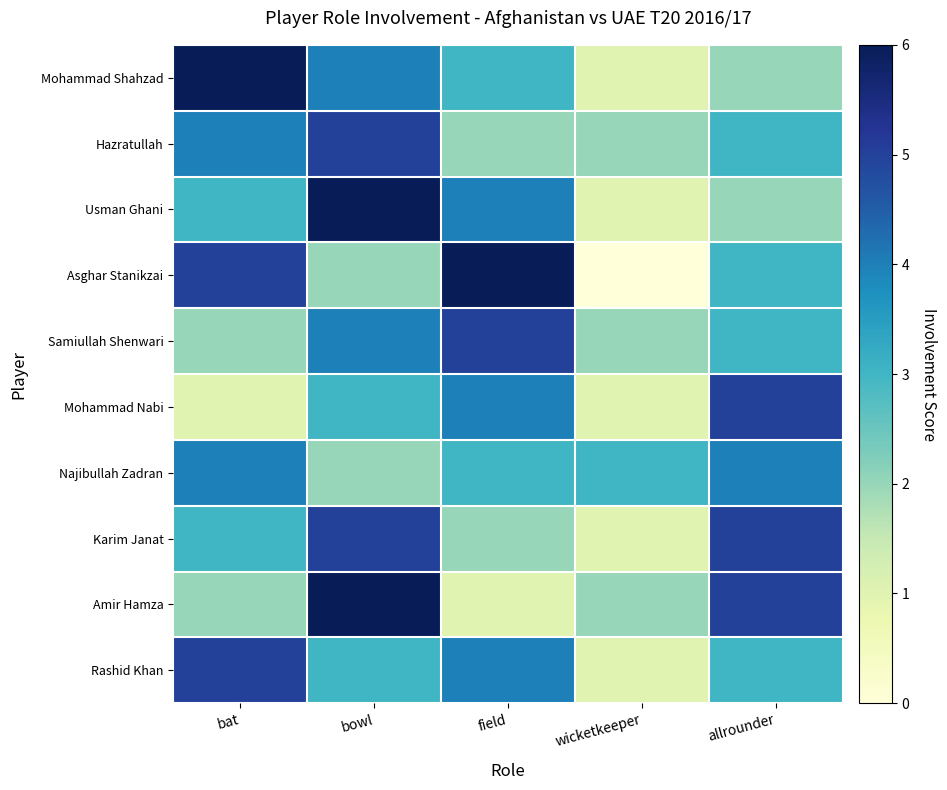

Reading left to right, list all the values displayed in this chart.

Mohammad Shahzad: bat=6	bowl=4	field=3	wicketkeeper=1	allrounder=2
Hazratullah: bat=4	bowl=5	field=2	wicketkeeper=2	allrounder=3
Usman Ghani: bat=3	bowl=6	field=4	wicketkeeper=1	allrounder=2
Asghar Stanikzai: bat=5	bowl=2	field=6	wicketkeeper=0	allrounder=3
Samiullah Shenwari: bat=2	bowl=4	field=5	wicketkeeper=2	allrounder=3
Mohammad Nabi: bat=1	bowl=3	field=4	wicketkeeper=1	allrounder=5
Najibullah Zadran: bat=4	bowl=2	field=3	wicketkeeper=3	allrounder=4
Karim Janat: bat=3	bowl=5	field=2	wicketkeeper=1	allrounder=5
Amir Hamza: bat=2	bowl=6	field=1	wicketkeeper=2	allrounder=5
Rashid Khan: bat=5	bowl=3	field=4	wicketkeeper=1	allrounder=3